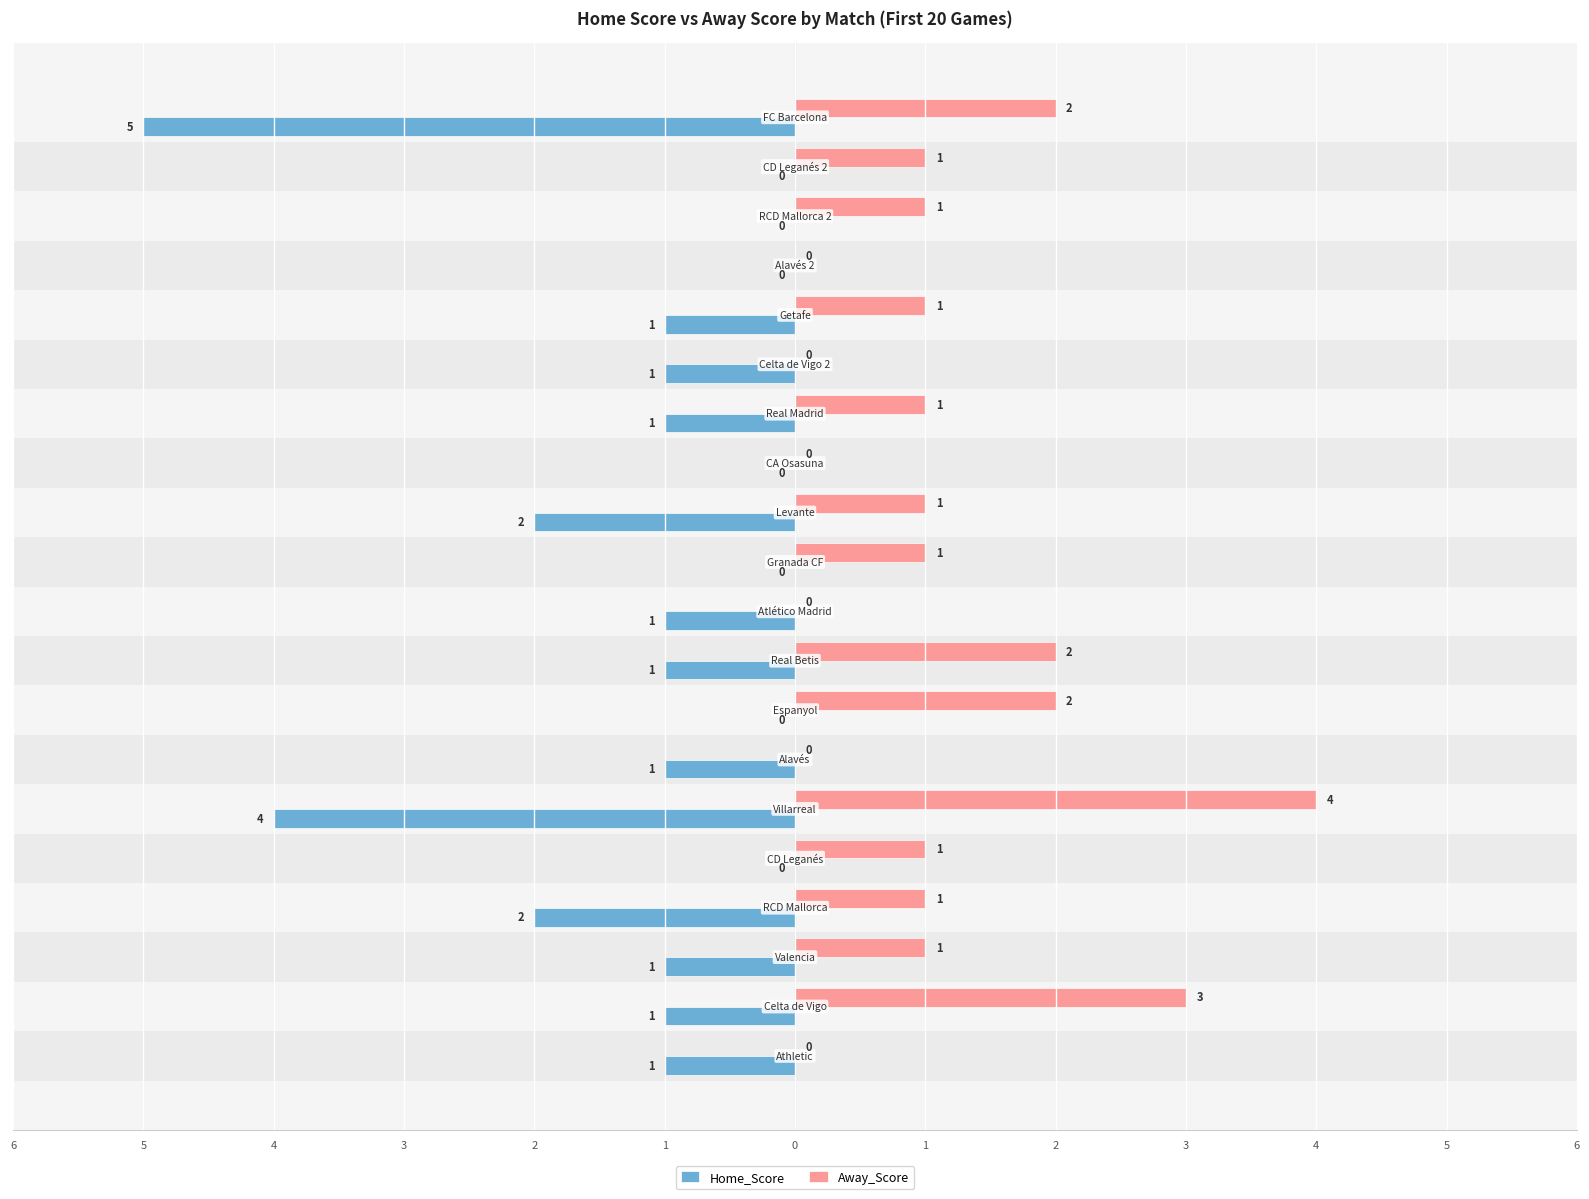

What are all the series names shown in the legend?

Home_Score, Away_Score